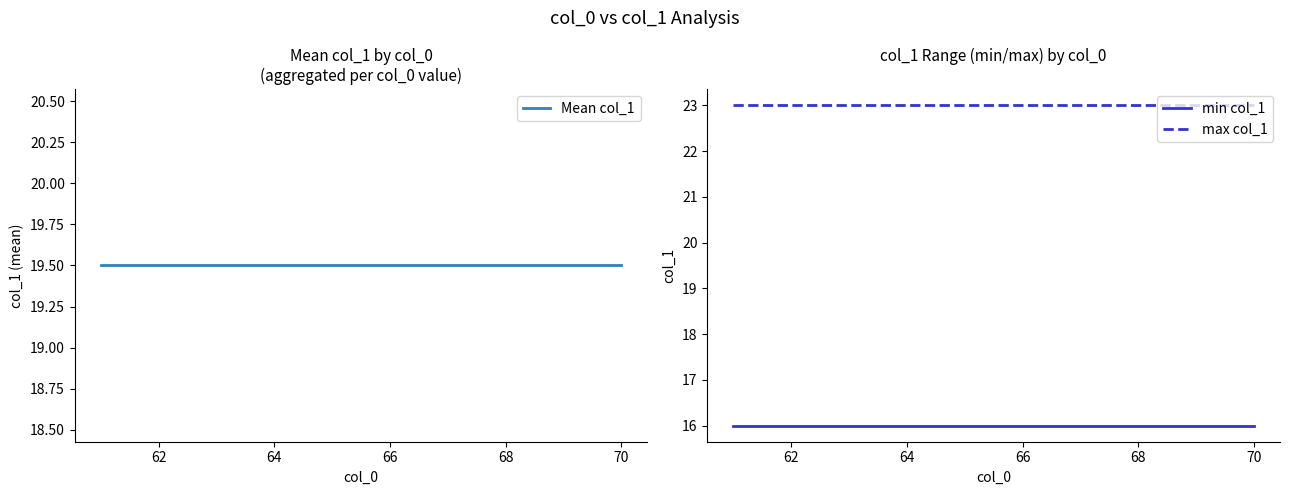

Is the value of max col_1 at 66 greater than the value of min col_1 at 70?

Yes